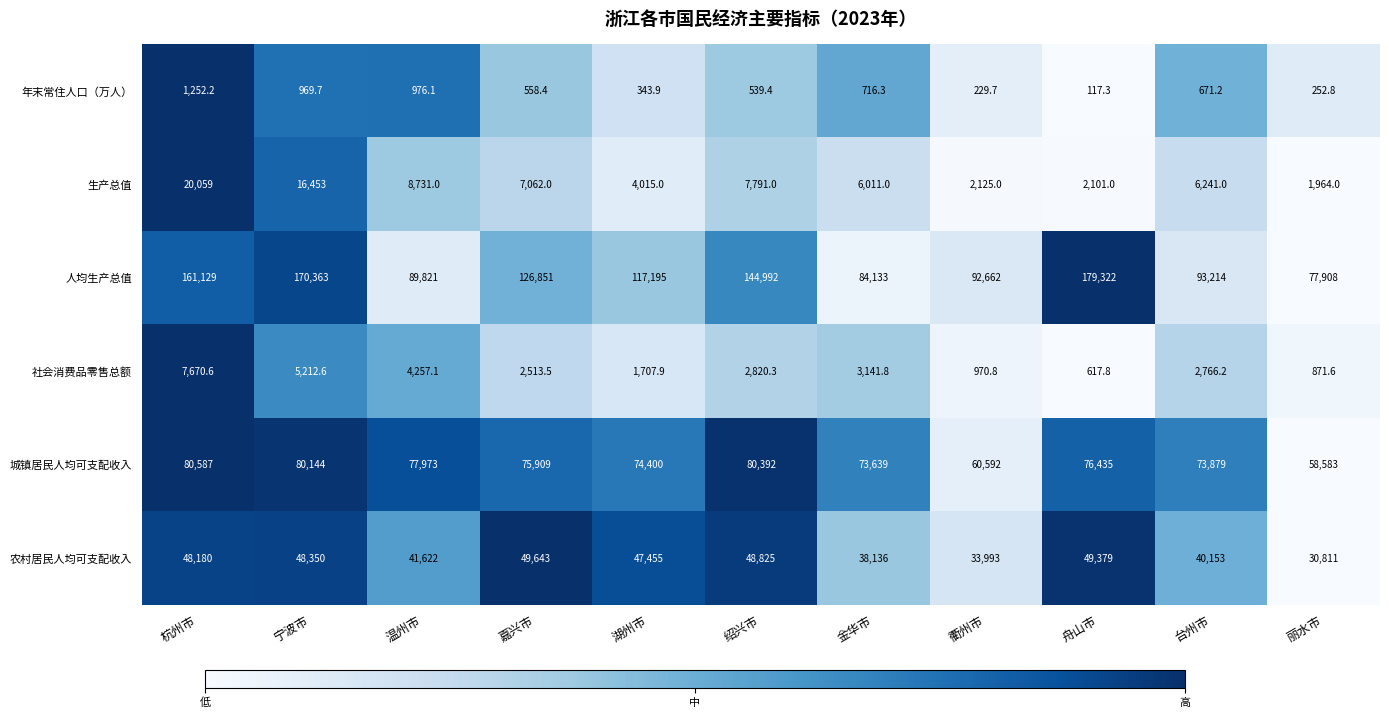

At 台州市, list the series in order from largest to smallest.

人均生产总值, 城镇居民人均可支配收入, 农村居民人均可支配收入, 生产总值, 社会消费品零售总额, 年末常住人口（万人）